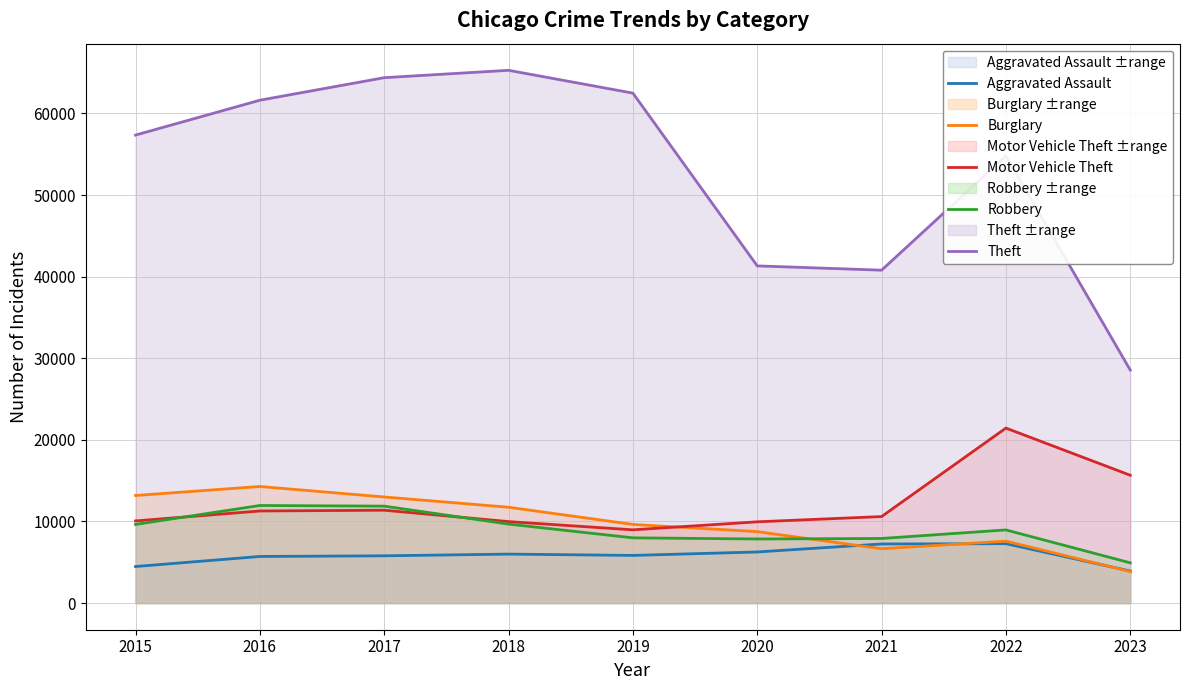

True or false: Motor Vehicle Theft and Theft cross at least once.

False